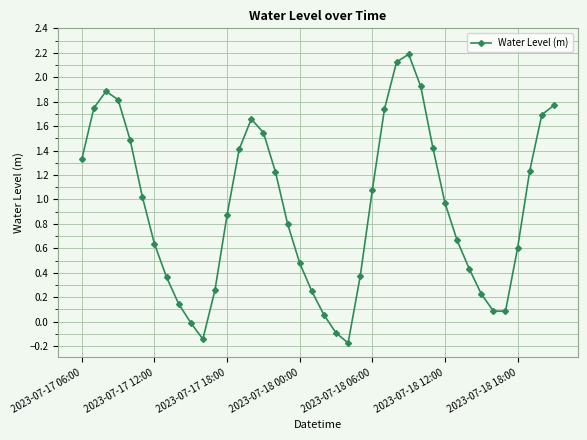

How many interior local peaks (higher than both neighbors) does the data have?

3